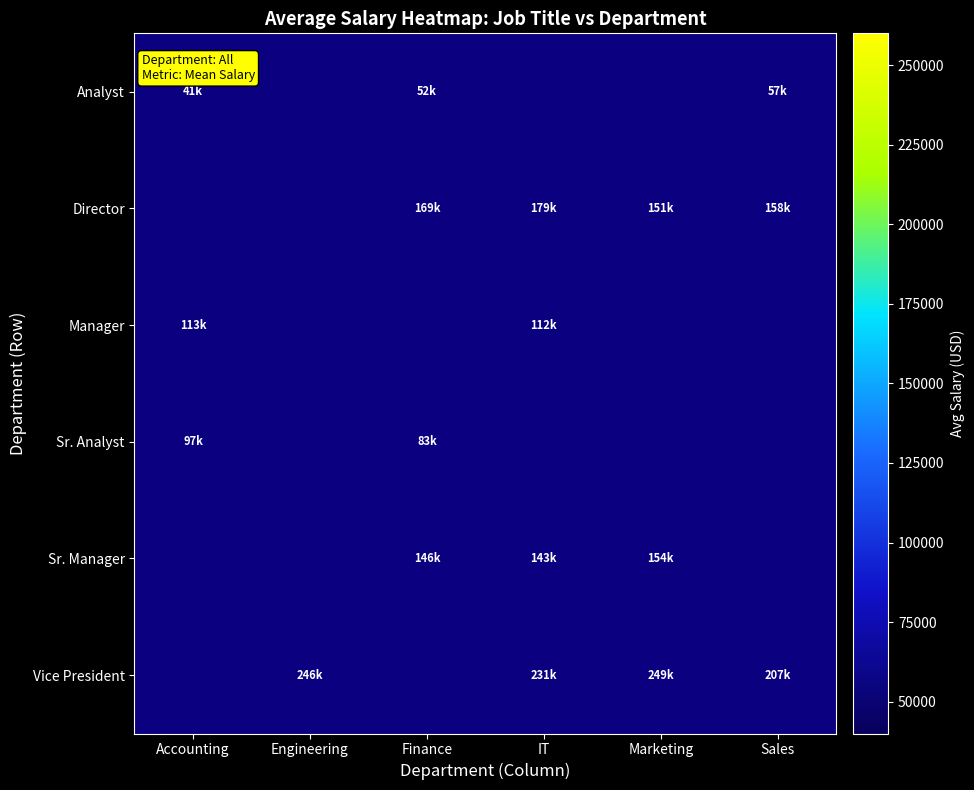

Count the number of data series in this chart.

6